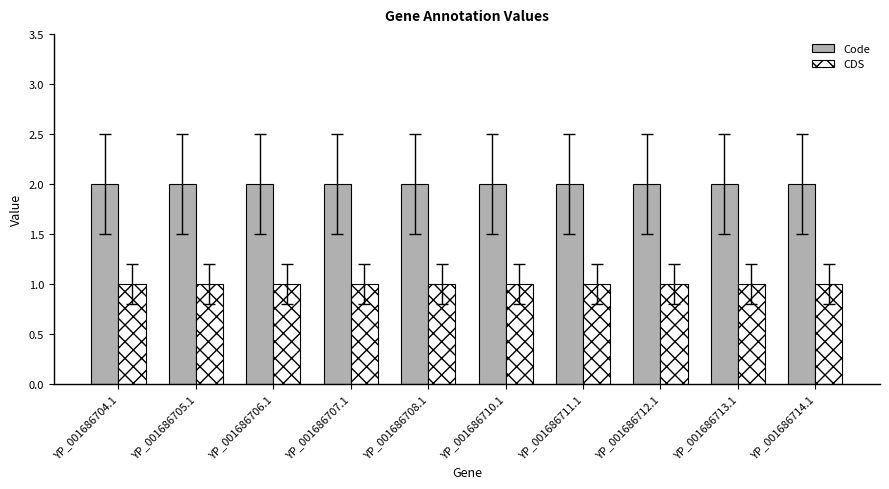

Rank the series at YP_001686711.1 from lowest to highest value.

CDS, Code